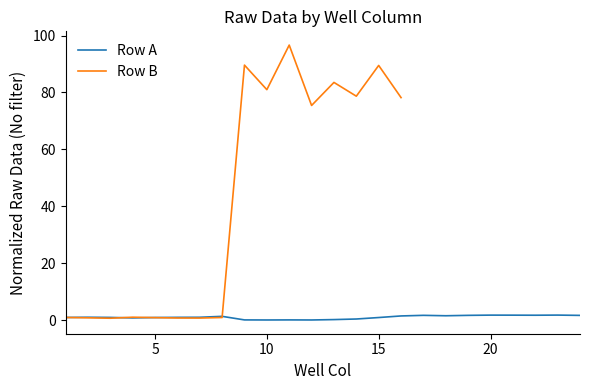

Read the value at 9.

0.1